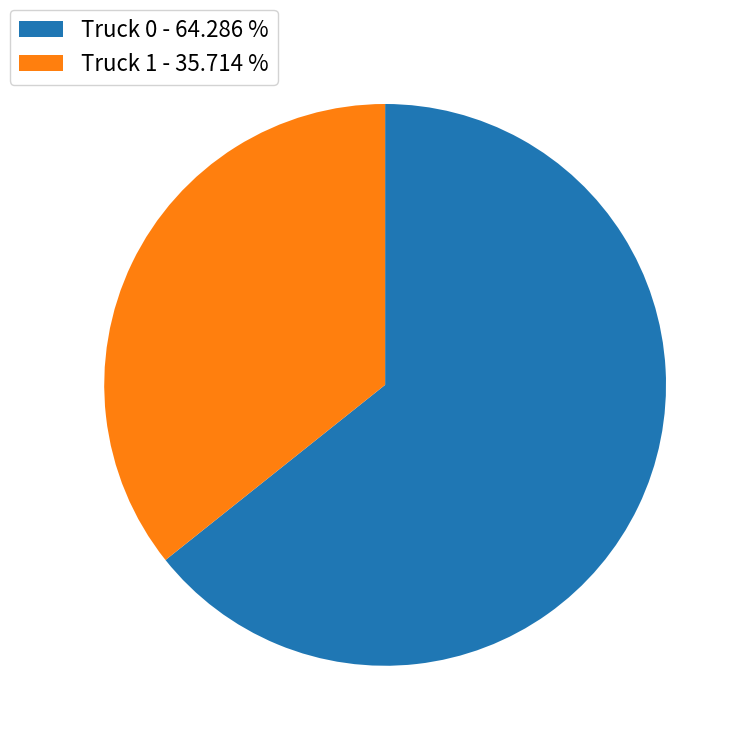

Does any single category account for the majority?

Yes